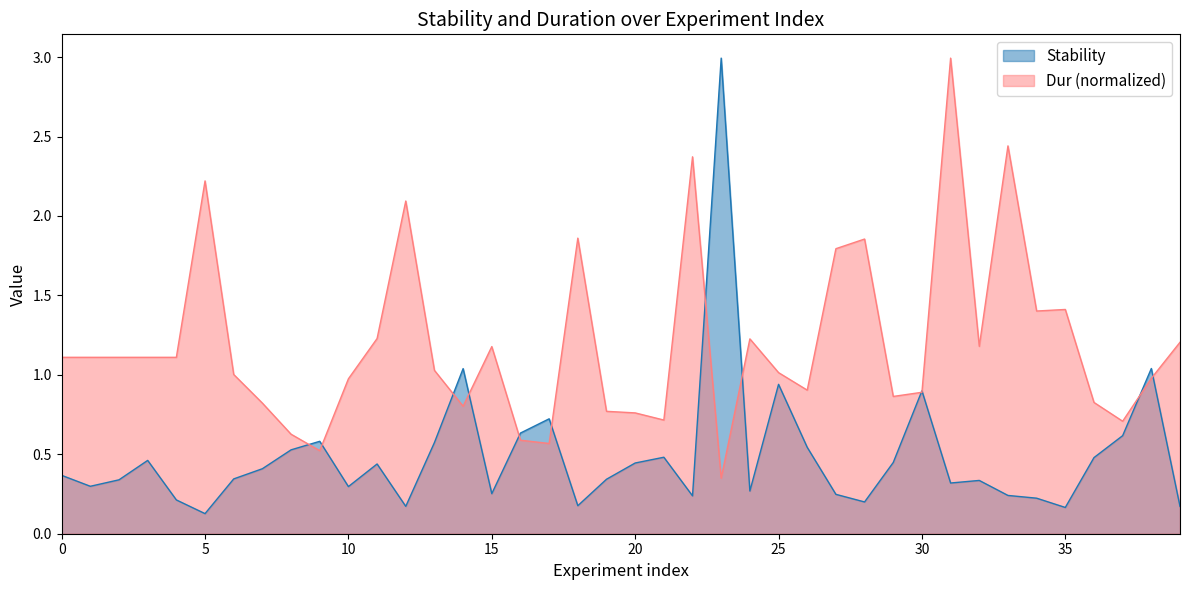

At how many categories does at least one series exceed 2?

6